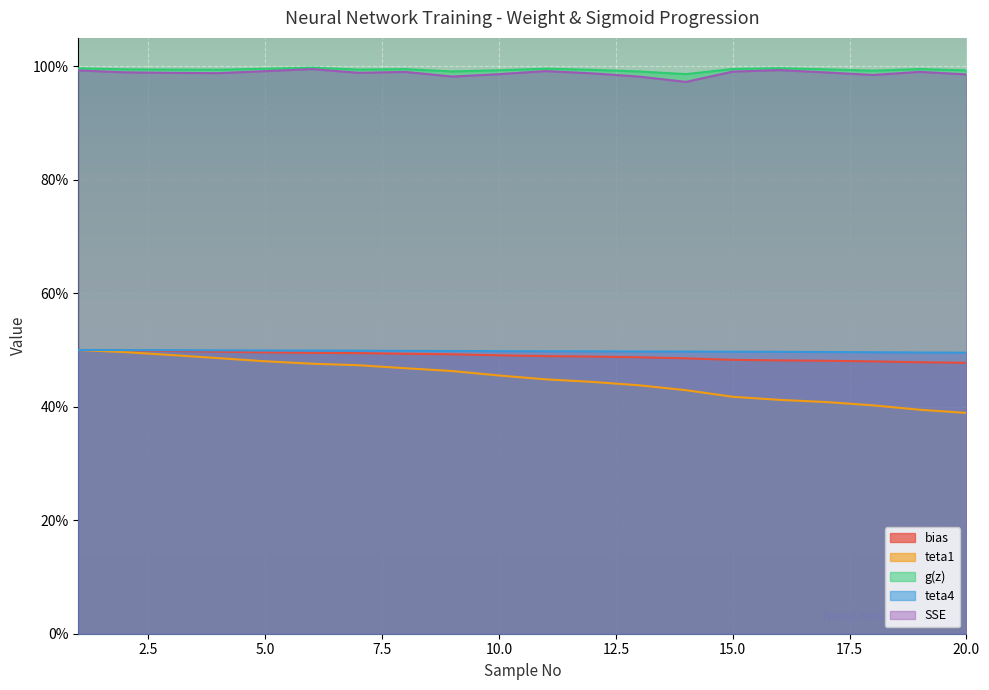

What are all the series names shown in the legend?

bias, teta1, g(z), teta4, SSE